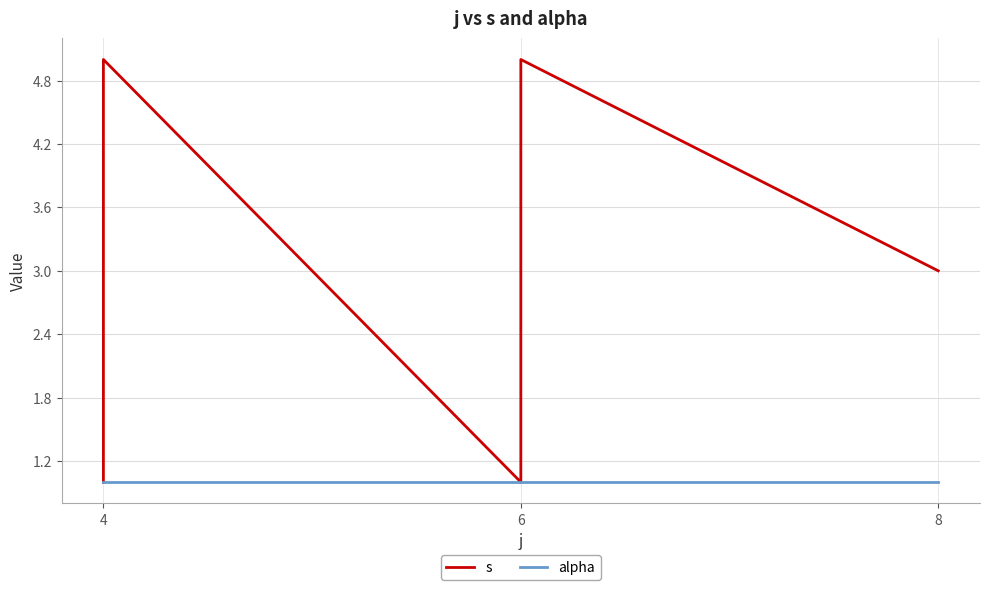

How many lines are shown in the chart?

2